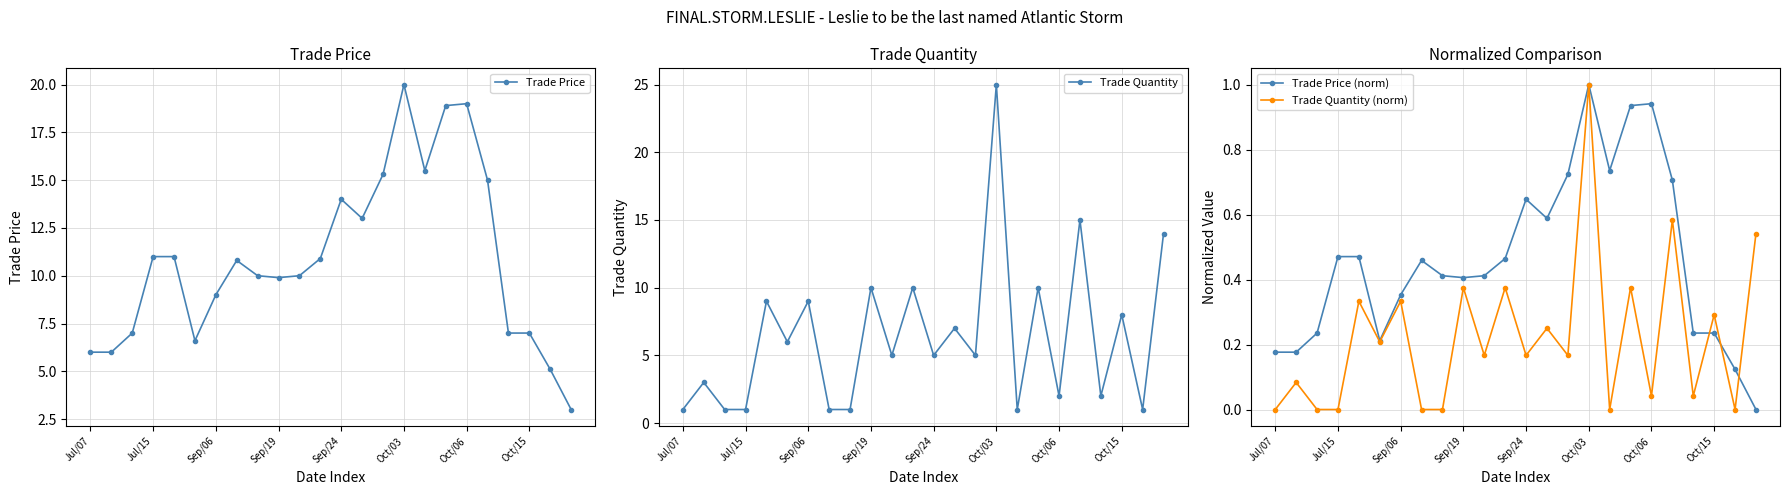

Which series has the widest spread of values?

Trade Quantity